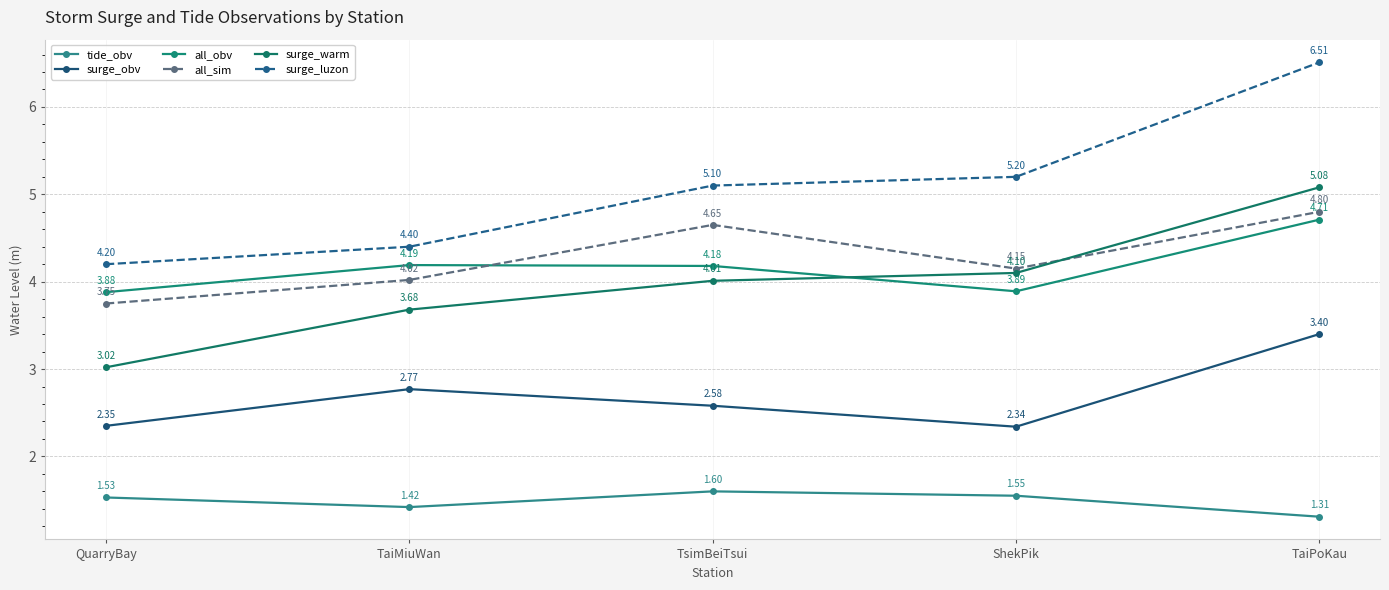

At which category does surge_obv reach its first local valley?

ShekPik